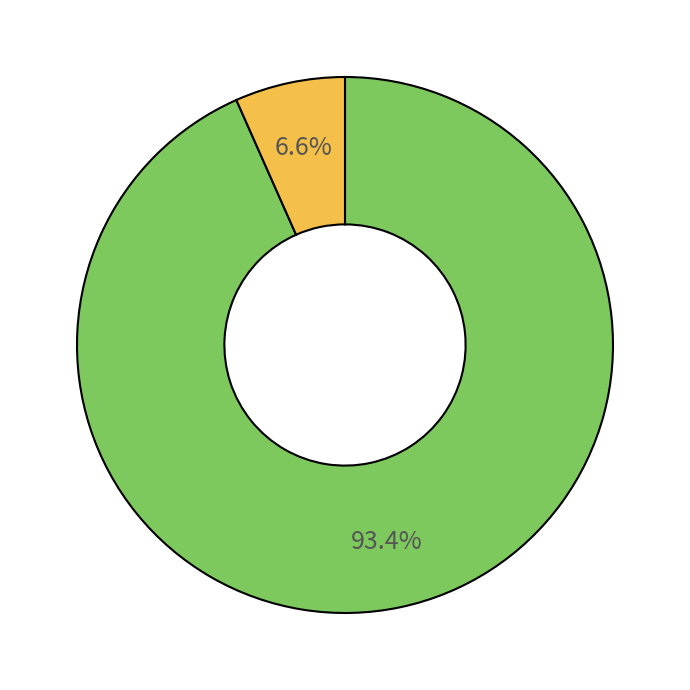

Does any single category account for the majority?

Yes